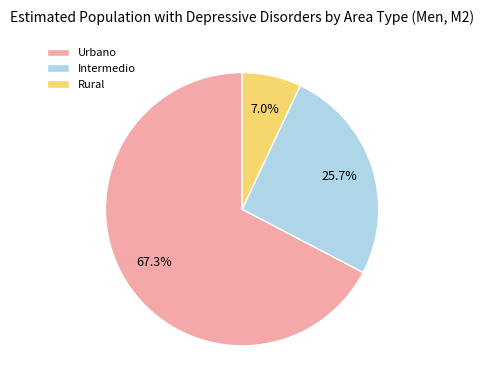

How many slices are in this pie chart?

3